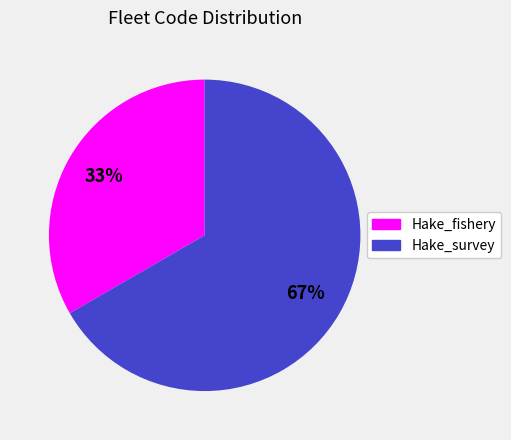

Does any single category account for the majority?

Yes